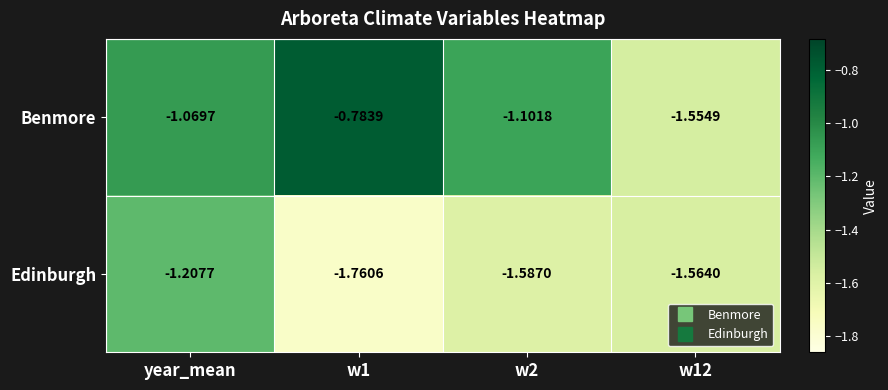

Which series has the largest total across all categories?

Benmore